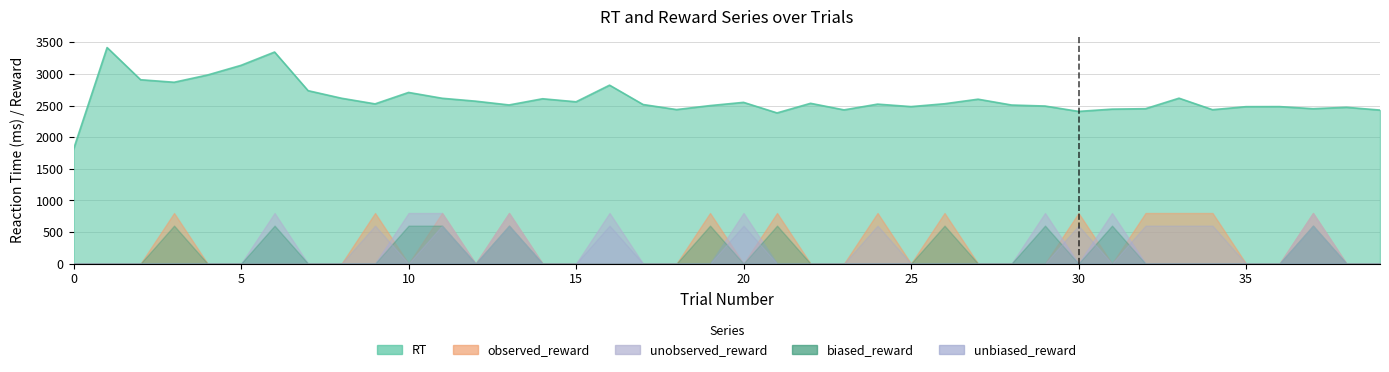

Rank the series at 39 from highest to lowest value.

RT, observed_reward, unobserved_reward, biased_reward, unbiased_reward